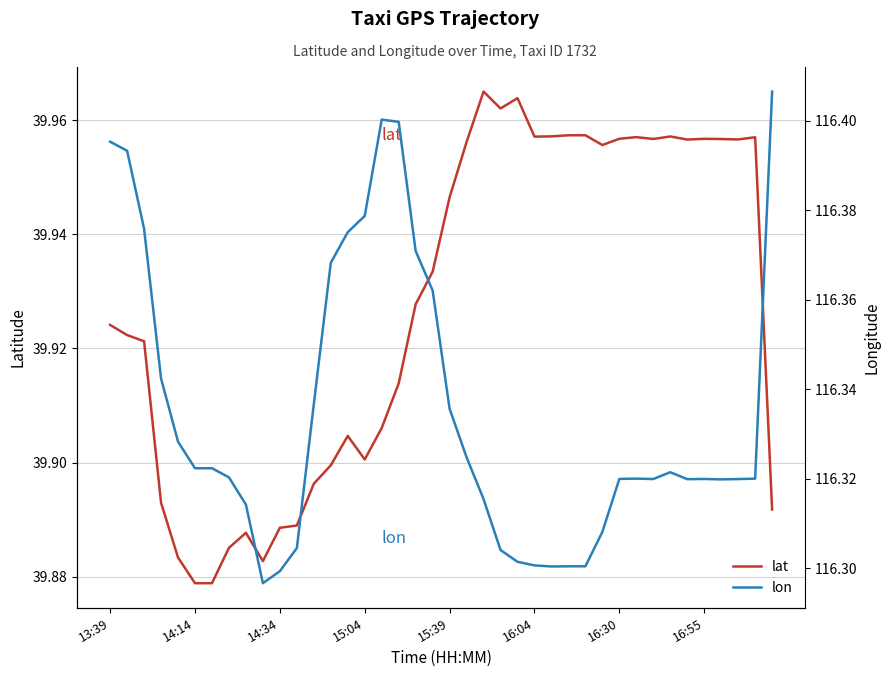

Reading left to right, transcribe all the data shown in this chart.

lat: 39.9	39.9	39.9	39.9	39.9	39.9	39.9	39.9	39.9	39.9	39.9	39.9	39.9	39.9	39.9	39.9	39.9	39.9	39.9	39.9	39.9	40.0	40.0	40.0	40.0	40.0	40.0	40.0	40.0	40.0	40.0	40.0	40.0	40.0	40.0	40.0	40.0	40.0	40.0	39.9
lon: 116.4	116.4	116.4	116.3	116.3	116.3	116.3	116.3	116.3	116.3	116.3	116.3	116.3	116.4	116.4	116.4	116.4	116.4	116.4	116.4	116.3	116.3	116.3	116.3	116.3	116.3	116.3	116.3	116.3	116.3	116.3	116.3	116.3	116.3	116.3	116.3	116.3	116.3	116.3	116.4